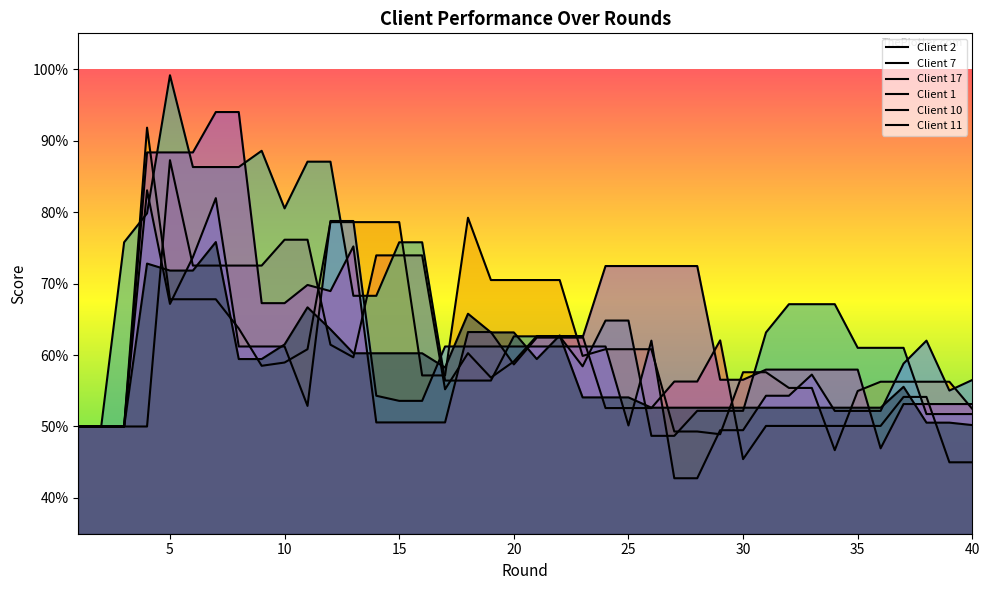

Which series has the largest range (max minus min)?

Client 17